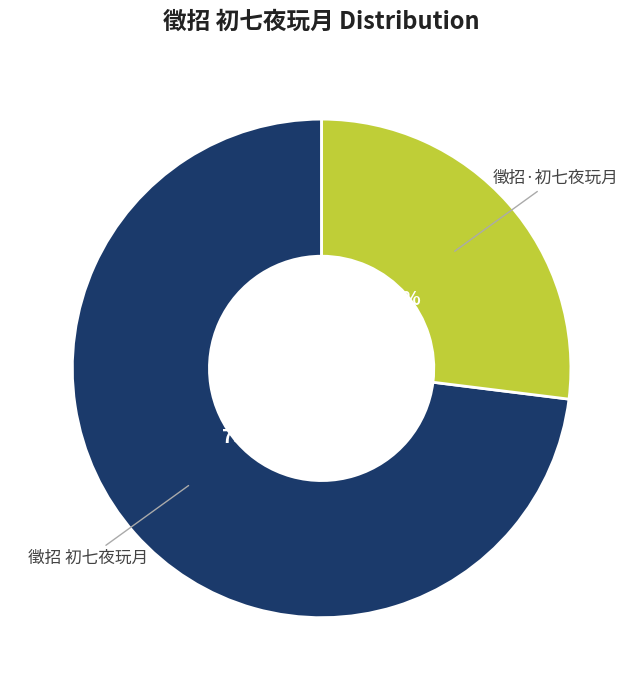

What is the largest slice in the pie chart?

徵招 初七夜玩月